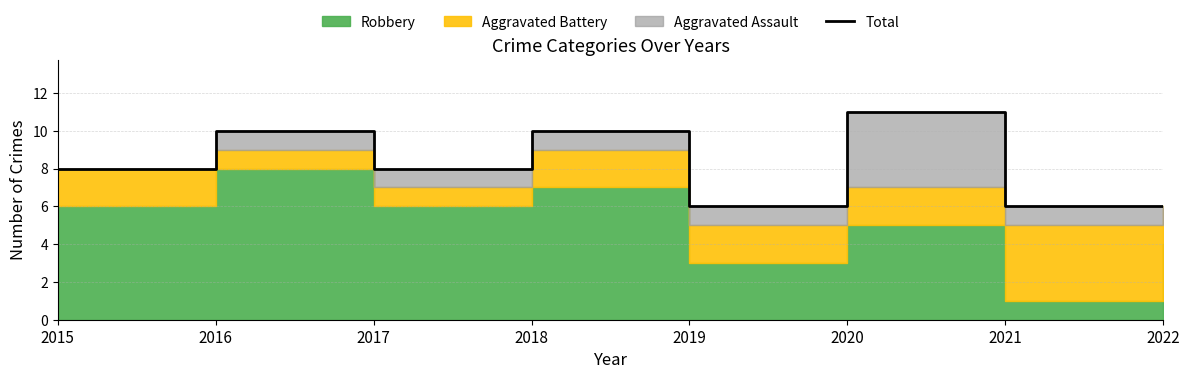

Is it true that the value at 2020 is 11?

True